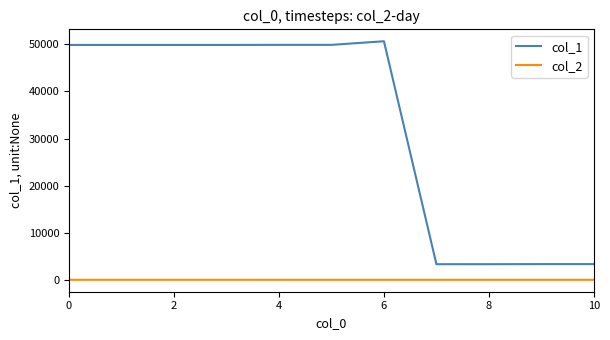

What is the greatest value displayed?

50666